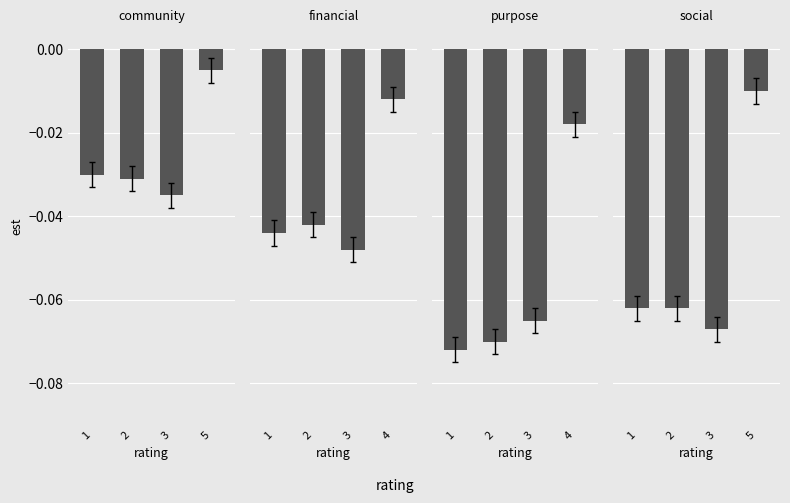

Rank the series by their average value, from highest to lowest.

community, financial, social, purpose